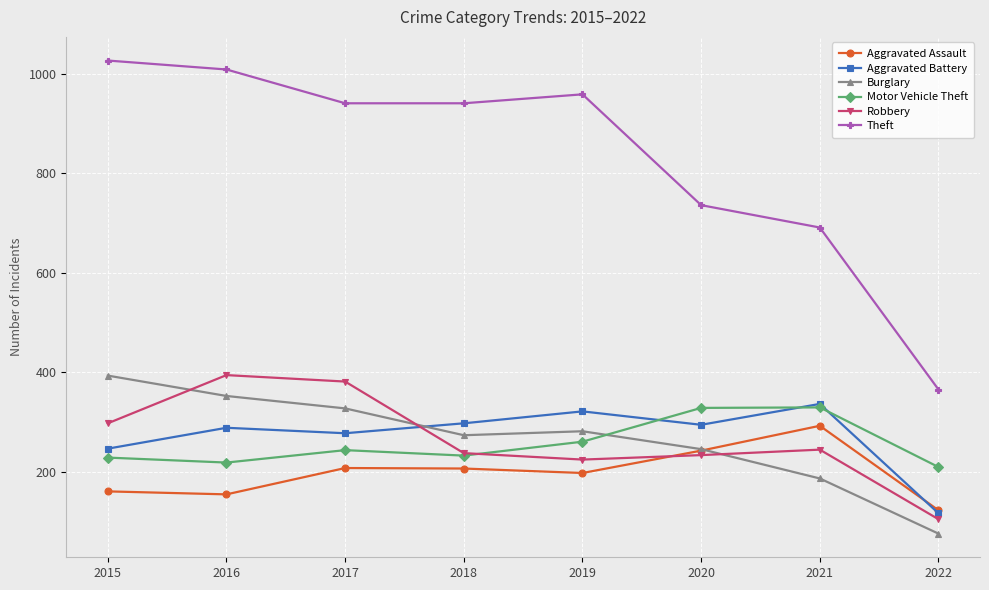

After their last crossing, which series has the higher values: Motor Vehicle Theft or Burglary?

Motor Vehicle Theft